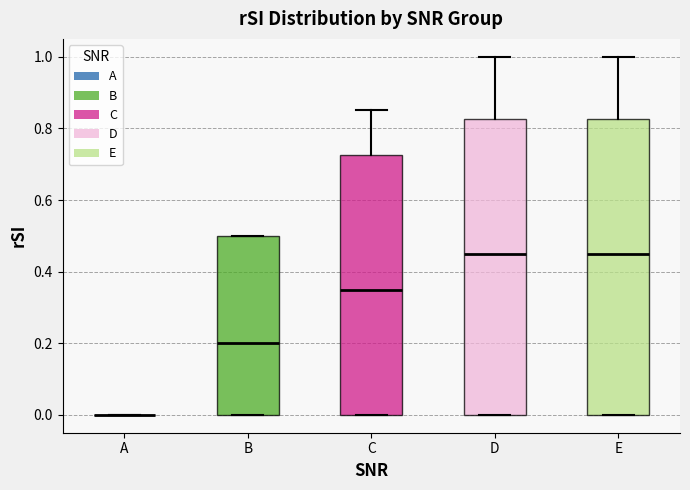

Reading left to right, transcribe this box plot: for each box, give where its median line is, the range the box spans, and where its two whiskers end, as read against the y-axis. The values are not printed on the chart, so give them approximately, as read against the axis.

A: box collapsed to a line at 0.00, whiskers 0.00 to 0.00
B: median 0.20, box 0.00 to 0.50, whiskers 0.00 to 0.50
C: median 0.36, box 0.00 to 0.72, whiskers 0.00 to 0.86
D: median 0.46, box 0.00 to 0.82, whiskers 0.00 to 1.00
E: median 0.46, box 0.00 to 0.82, whiskers 0.00 to 1.00